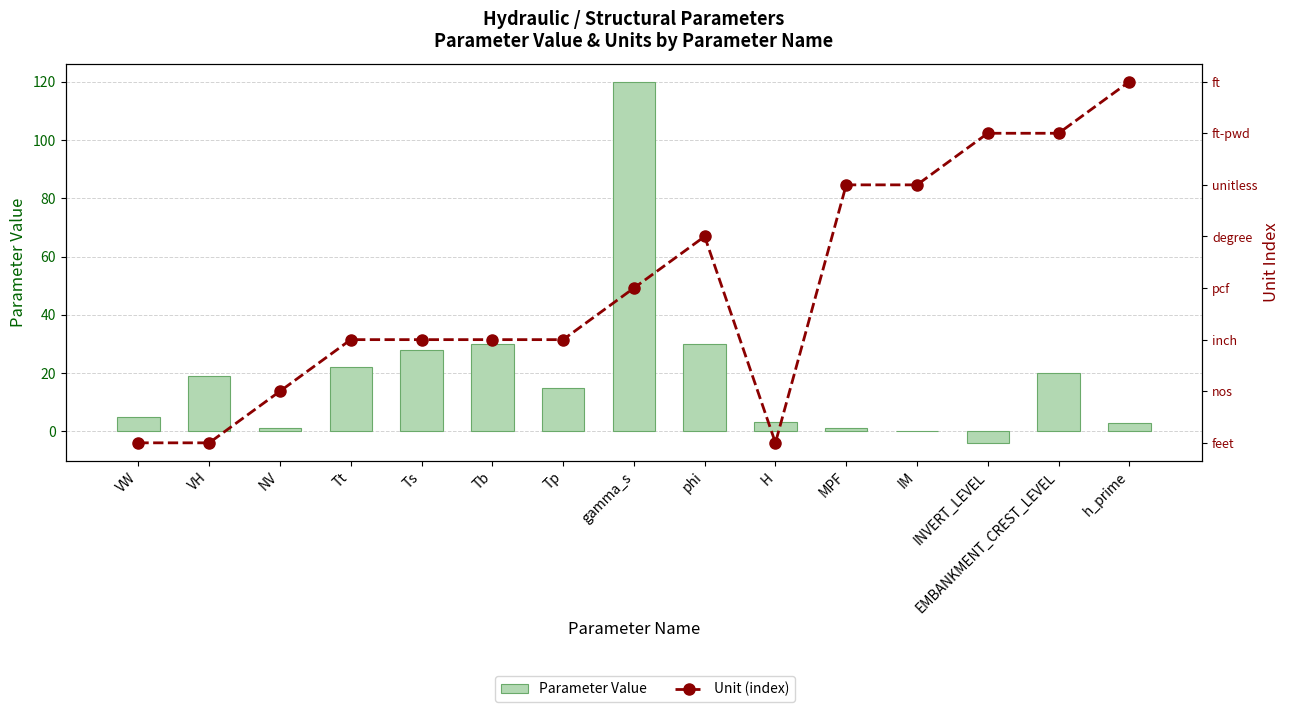

List the series in order of their peak value, lowest first.

Unit (index), Parameter Value